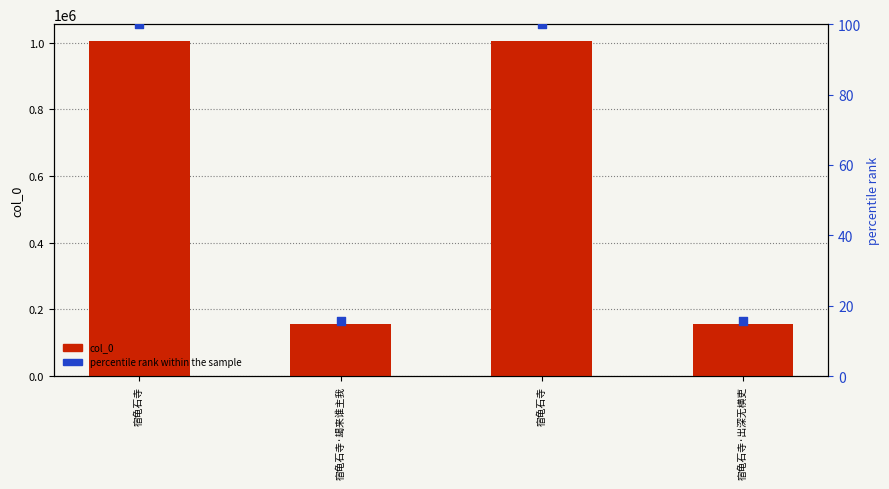

At which category is the sum across all series the highest?

宿龟石寺